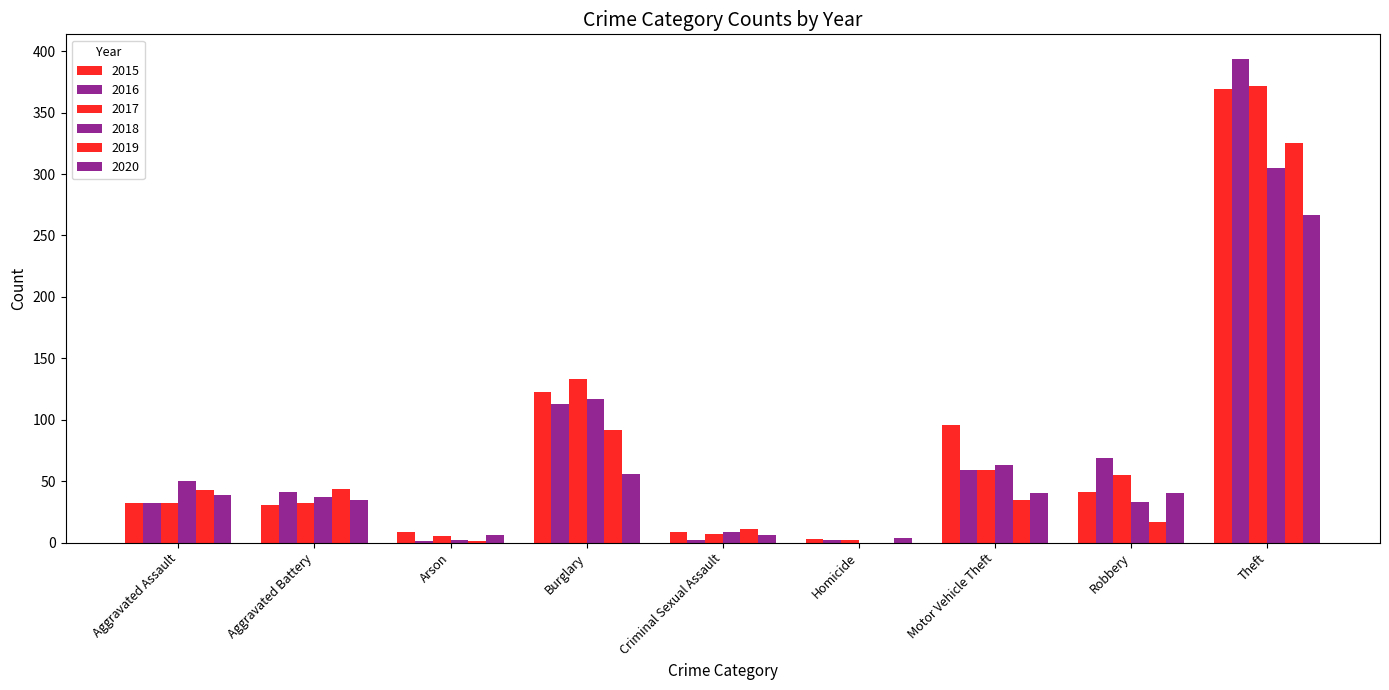

Are the bars grouped side by side (vs. stacked)?

Yes